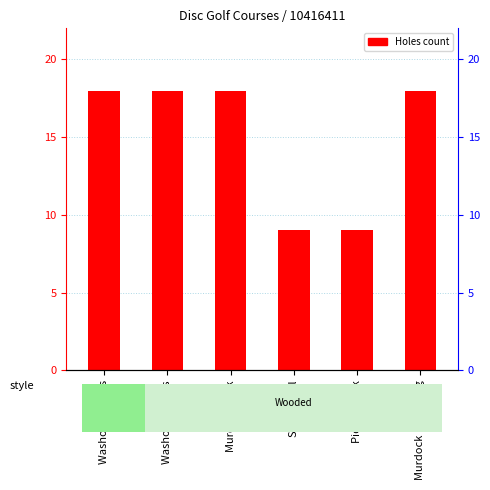

True or false: the data shows 25 at Washout Woods.

False